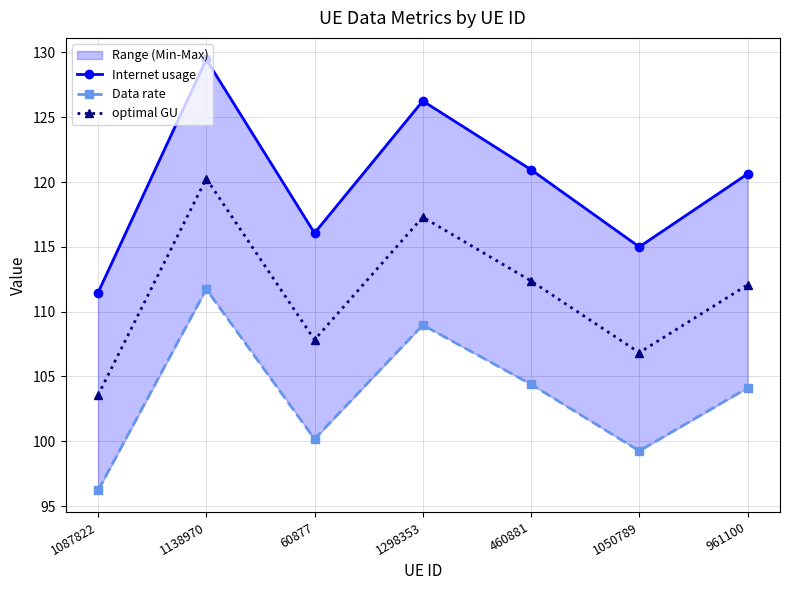

Between 460881 and 961100, which series saw the biggest shift?

Internet usage